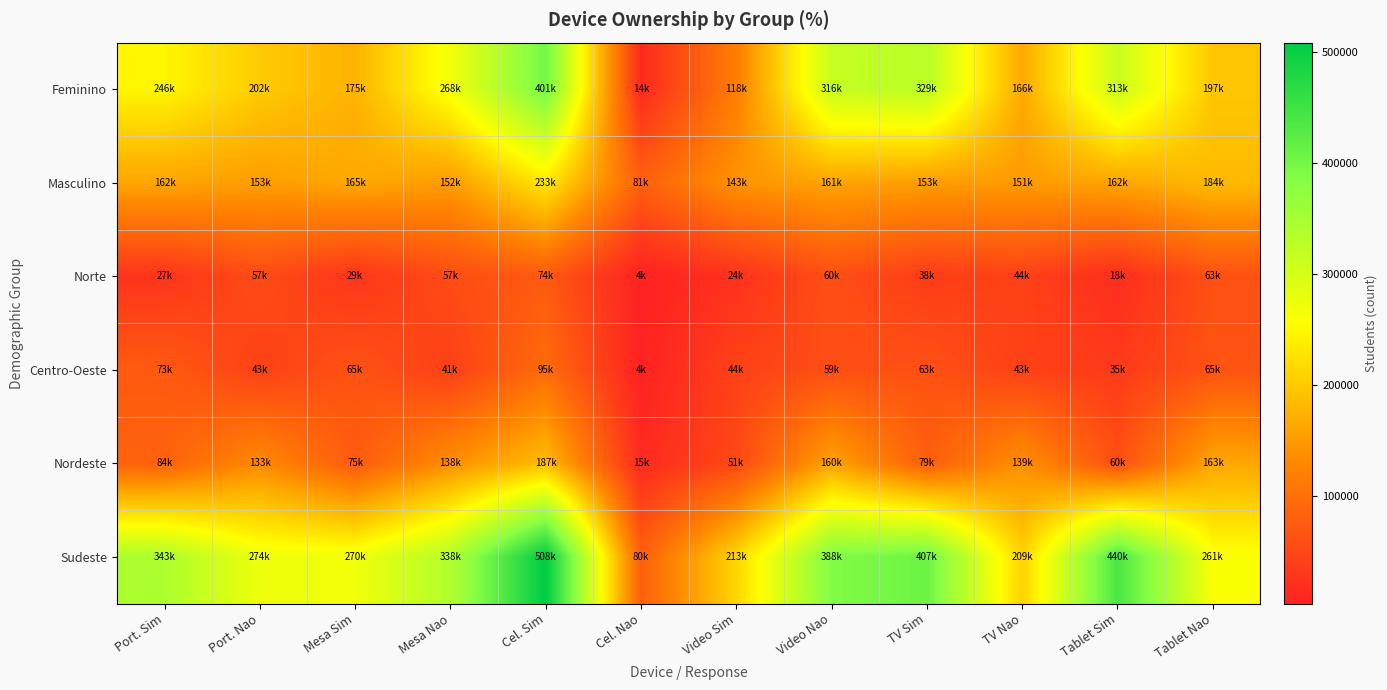

Which label corresponds to the smallest value in the chart?

Cel. Nao